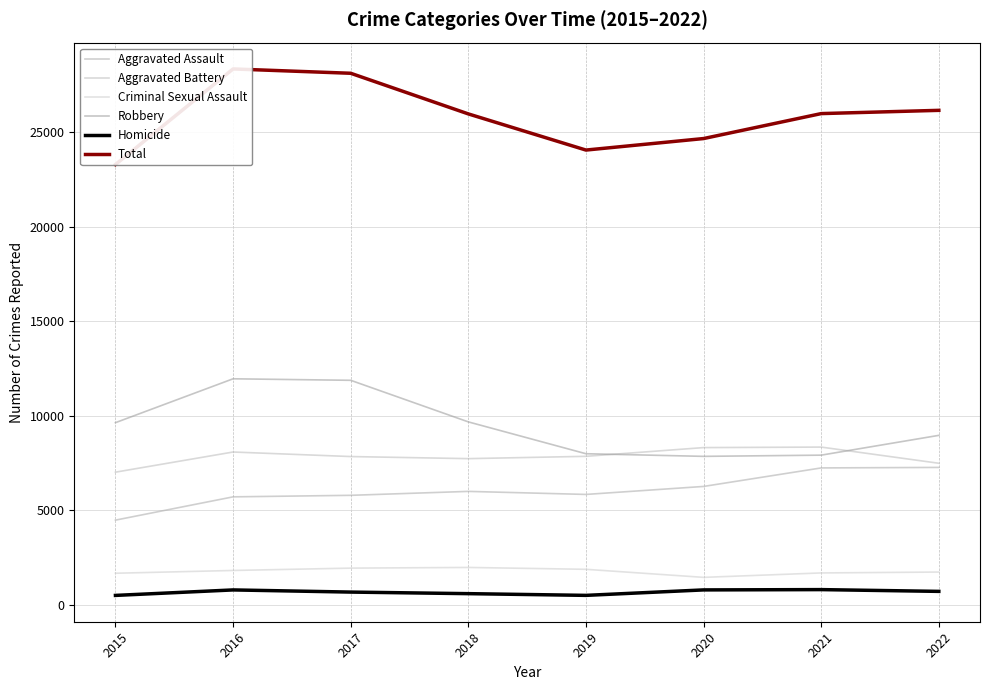

Reading right to left, extract all data points from this chart.

Aggravated Assault: 7270	7243	6263	5840	6001	5793	5712	4480
Aggravated Battery: 7490	8346	8319	7857	7734	7845	8085	7018
Criminal Sexual Assault: 1732	1685	1451	1877	1976	1940	1816	1669
Robbery: 8967	7919	7855	7994	9679	11880	11960	9638
Homicide: 709	803	787	498	589	672	786	496
Total: 26168	25996	24675	24066	25979	28130	28359	23301